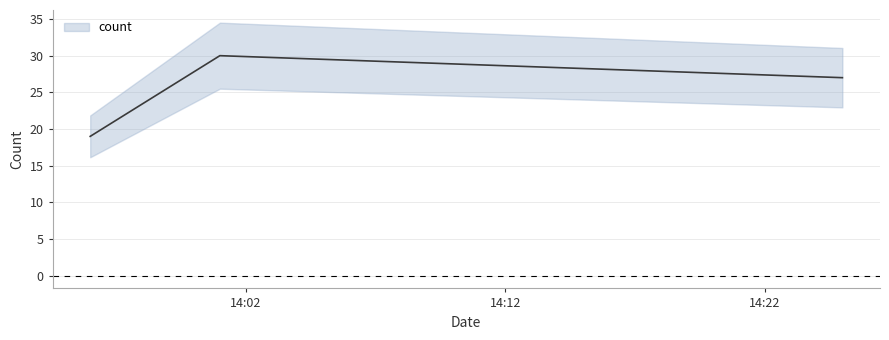

How many lines are shown in the chart?

1